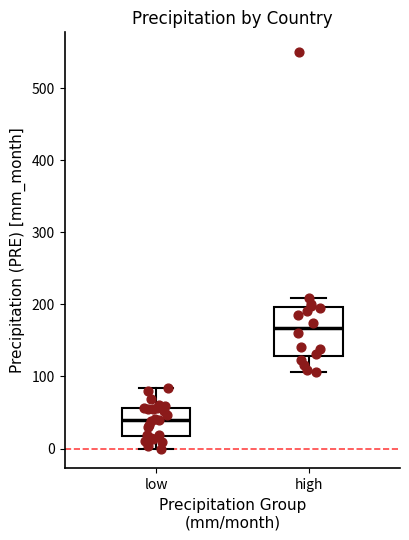

Which box's median line is the highest?

high